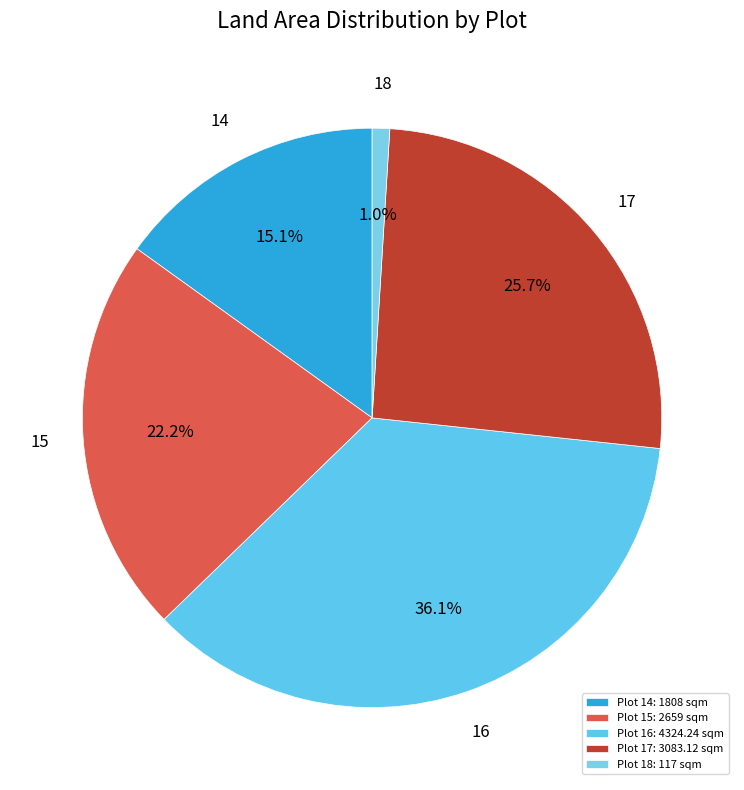

Rank the categories by value from highest to lowest.

Plot 16: 4324.24 sqm, Plot 17: 3083.12 sqm, Plot 15: 2659 sqm, Plot 14: 1808 sqm, Plot 18: 117 sqm